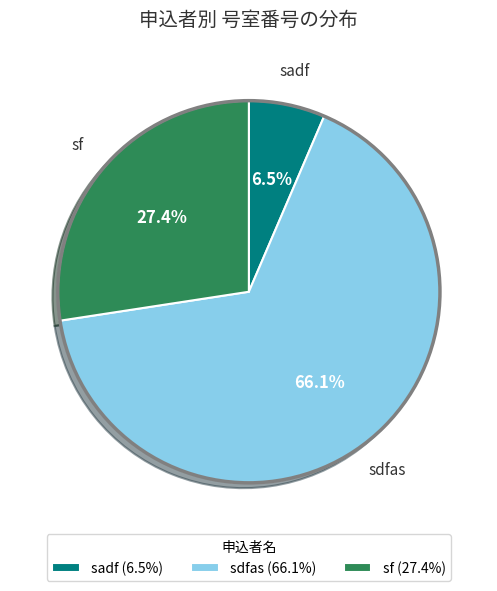

What is the smallest slice in the pie chart?

sadf